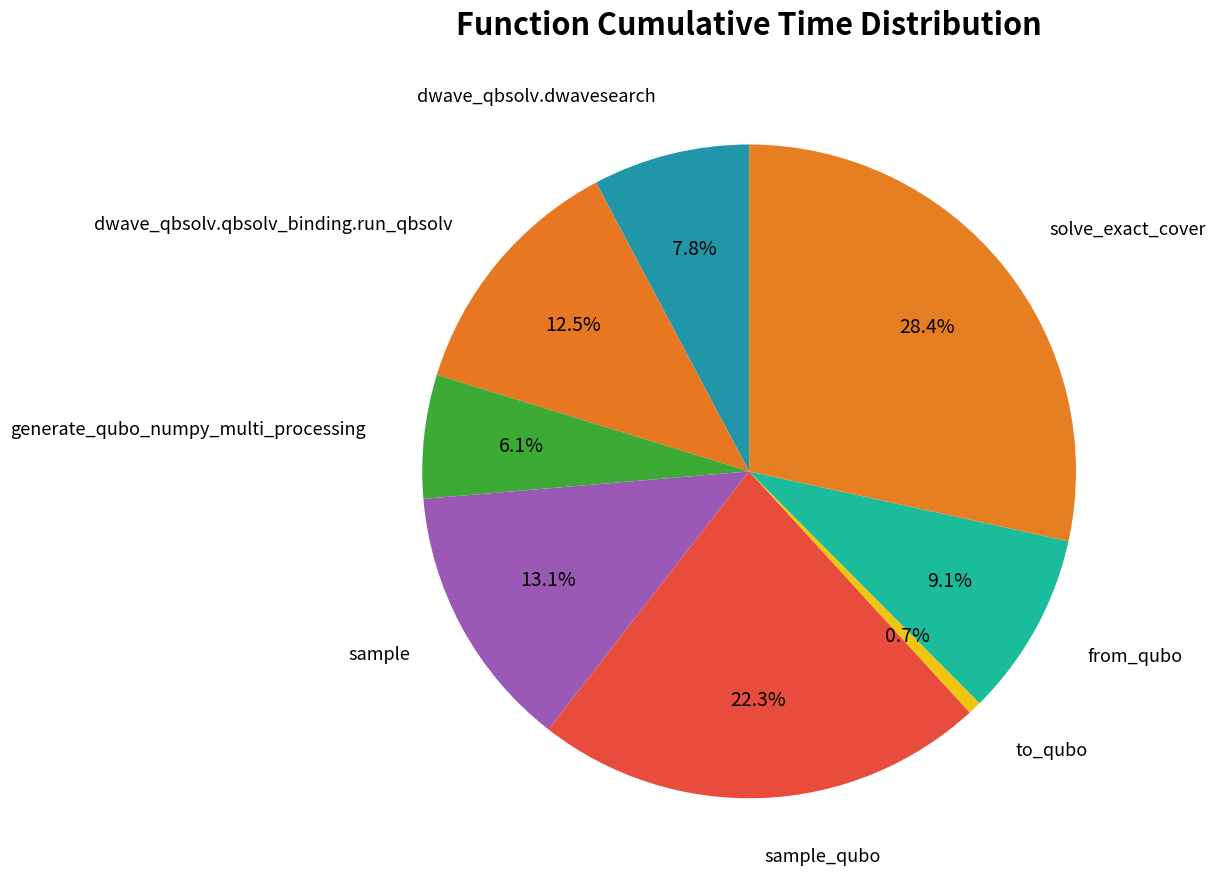

To the nearest percent, what portion does generate_qubo_numpy_multi_processing represent?

6%